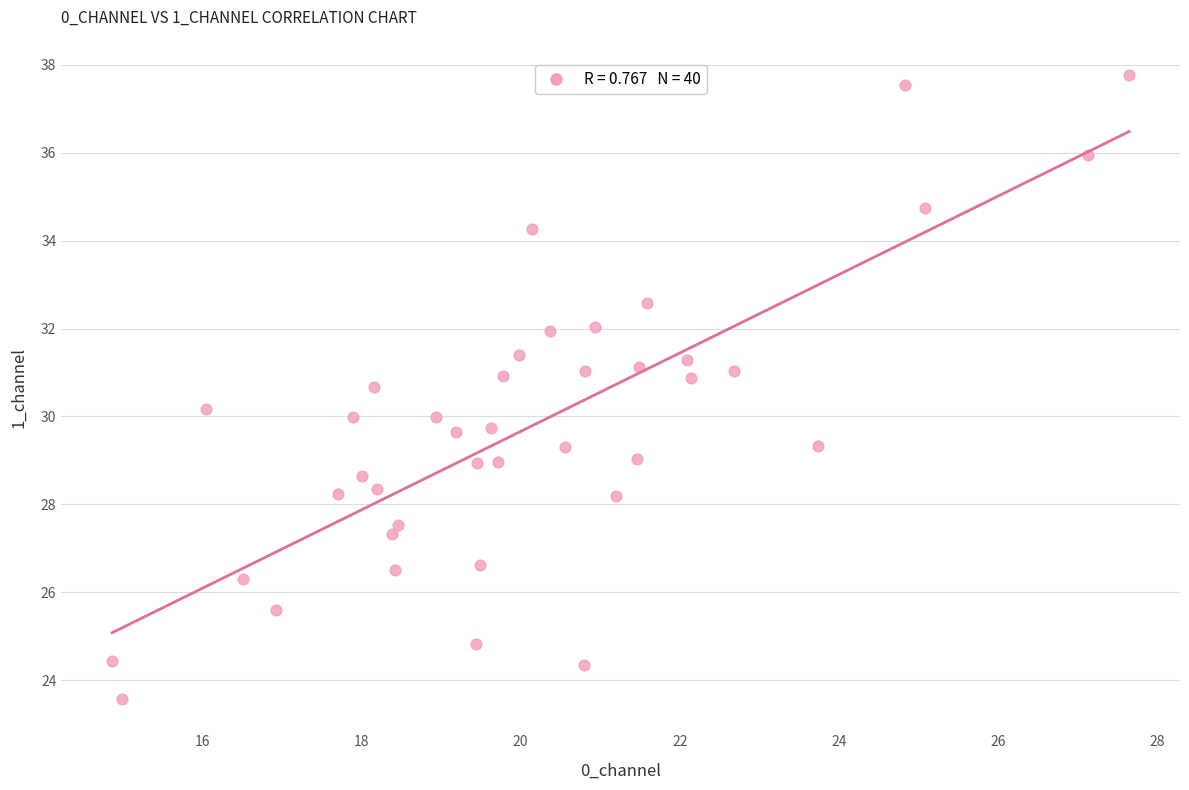

What is the range of X values (max minus min)?

12.8